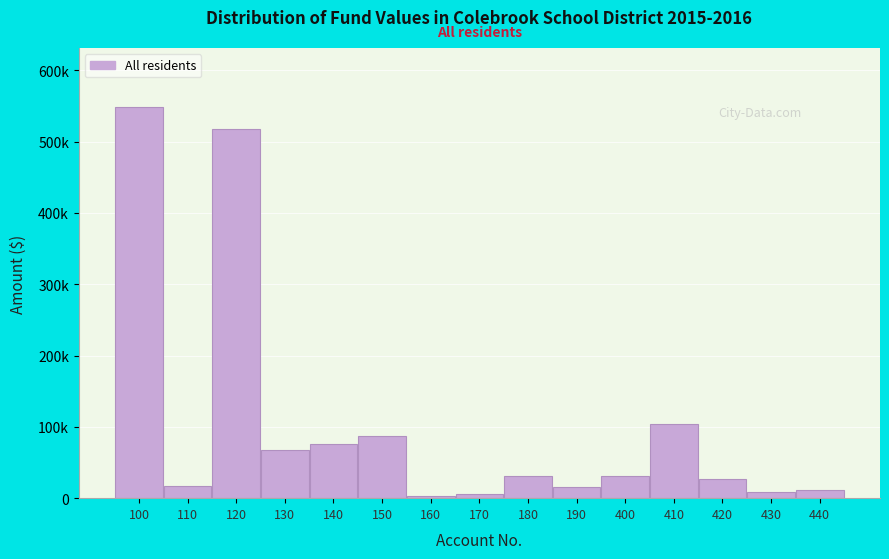

Does the chart contain any negative values?

No